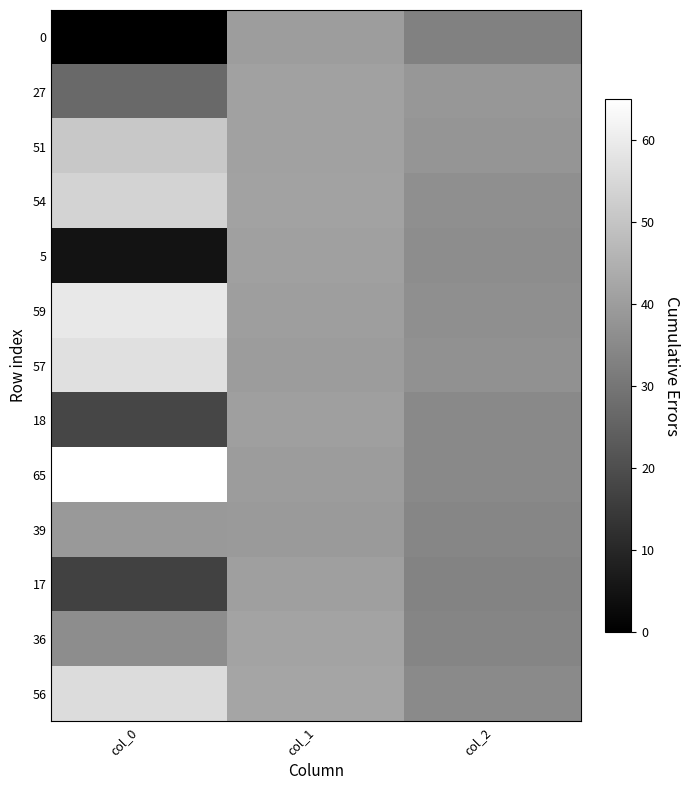

Between col_1 and col_2, which is larger?

col_1